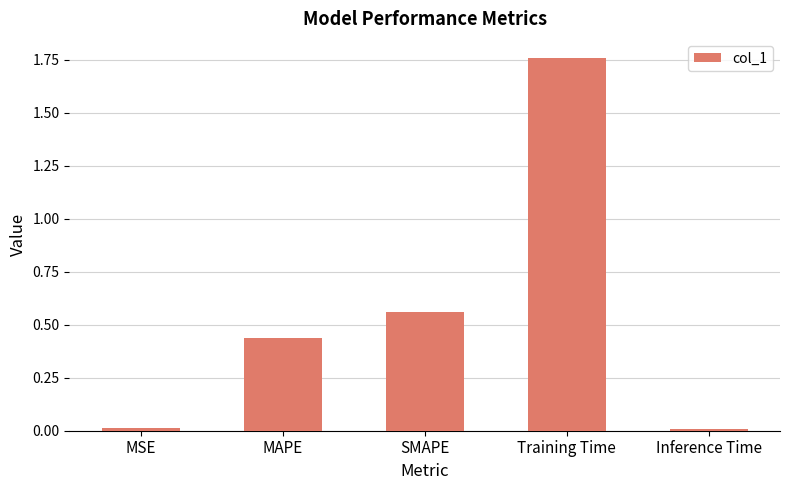

What is the label of the 3rd bar from the right?

SMAPE